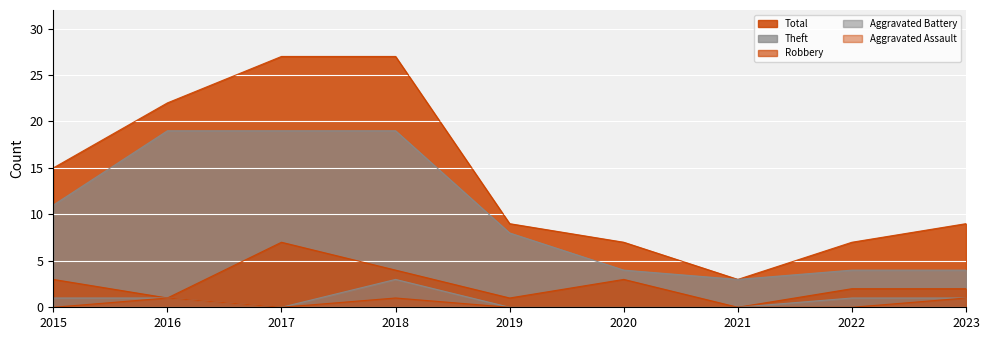

What are all the series names shown in the legend?

Total, Theft, Robbery, Aggravated Battery, Aggravated Assault